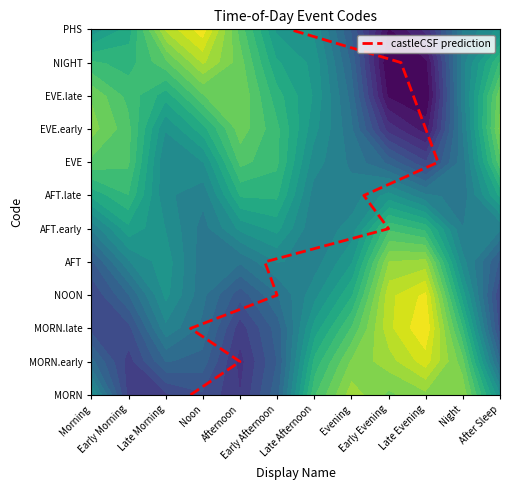

Reading left to right, list all the values displayed in this chart.

0	1	2	3	4	5	6	7	8	9	10	11